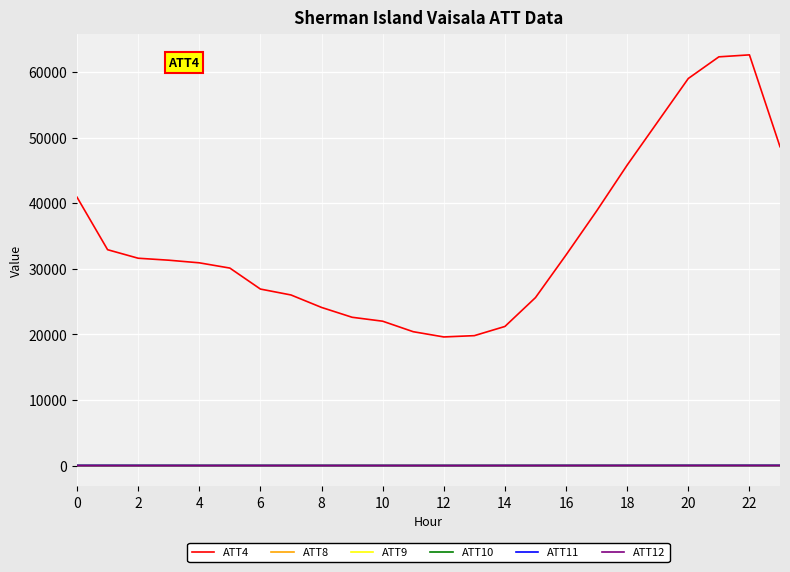

Which series has the largest total across all categories?

ATT4